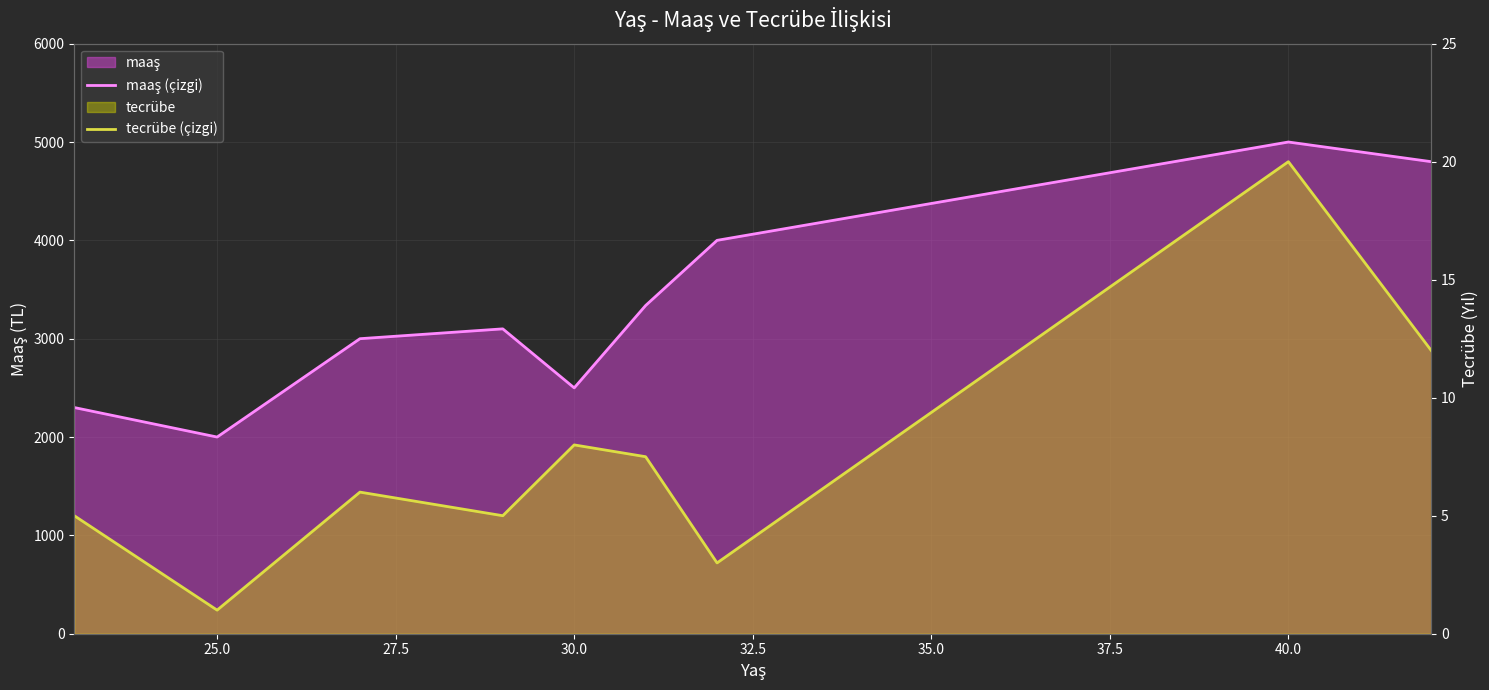

True or false: maaş (çizgi) and tecrübe (çizgi) cross at least once.

False